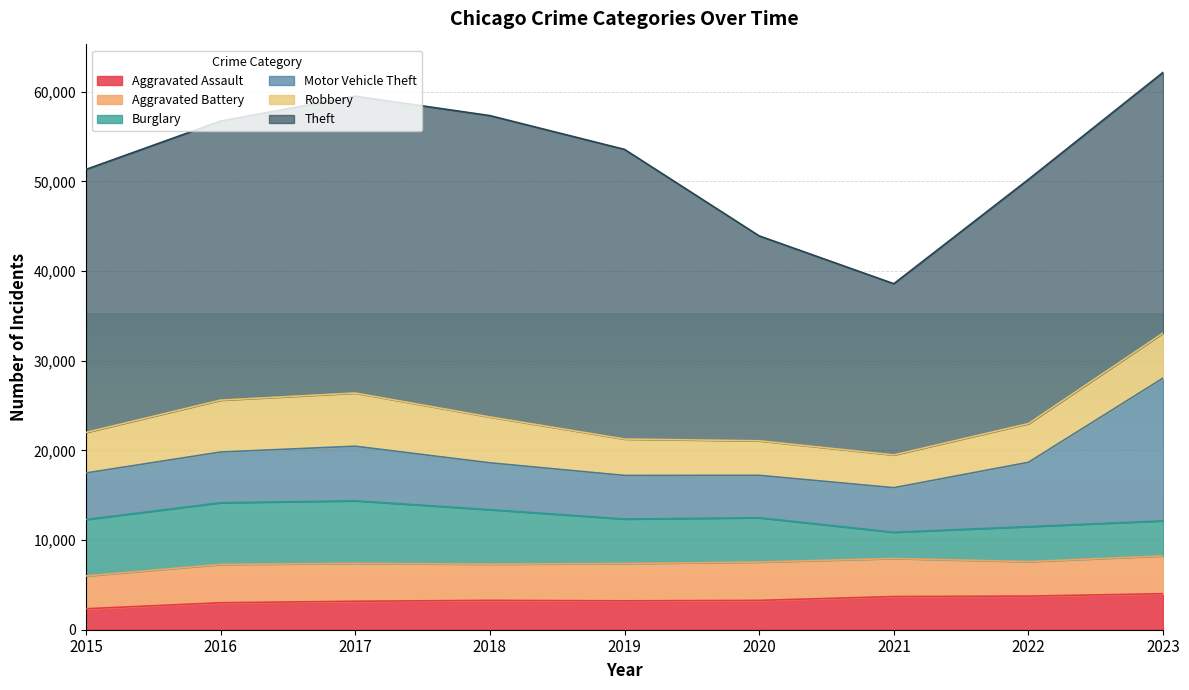

What is the maximum value for Aggravated Assault?

4017